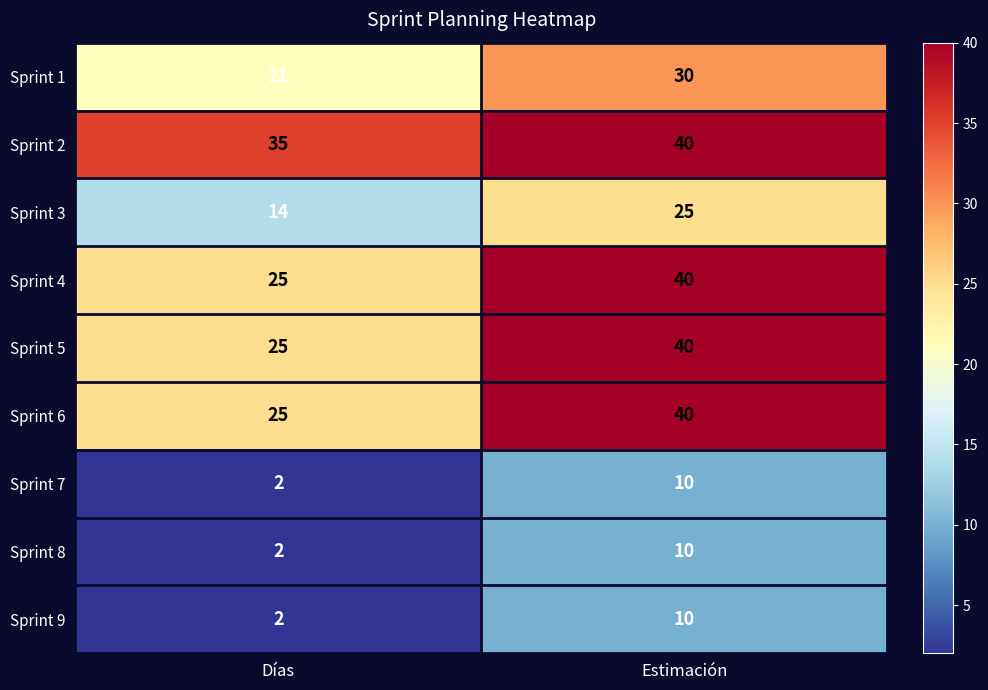

The value of Sprint 8 at Días is 0. True or false?

False